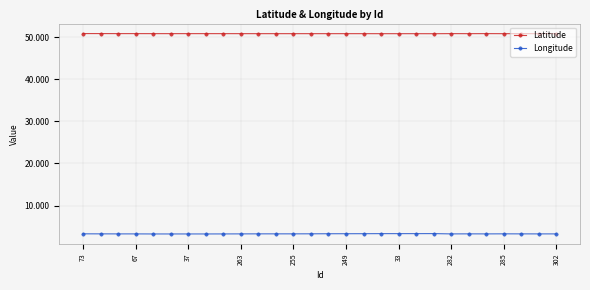

True or false: Longitude and Latitude intersect in this chart.

False